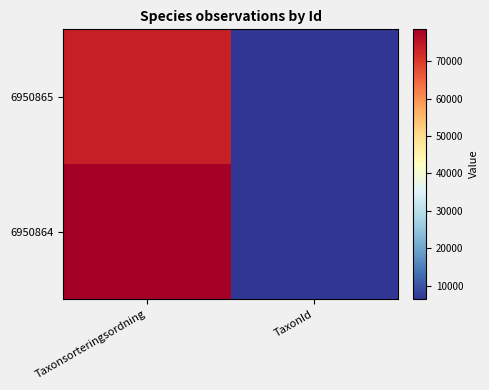

Rank the series at TaxonId from highest to lowest value.

6950864, 6950865